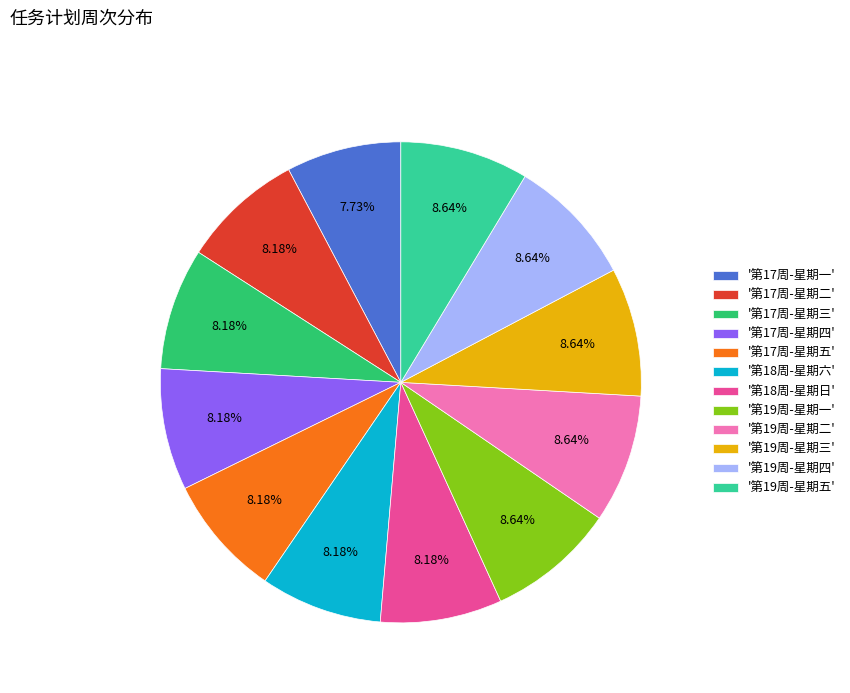

What is the ratio of the value at '第17周-星期三' to the value at '第19周-星期四'?

0.9